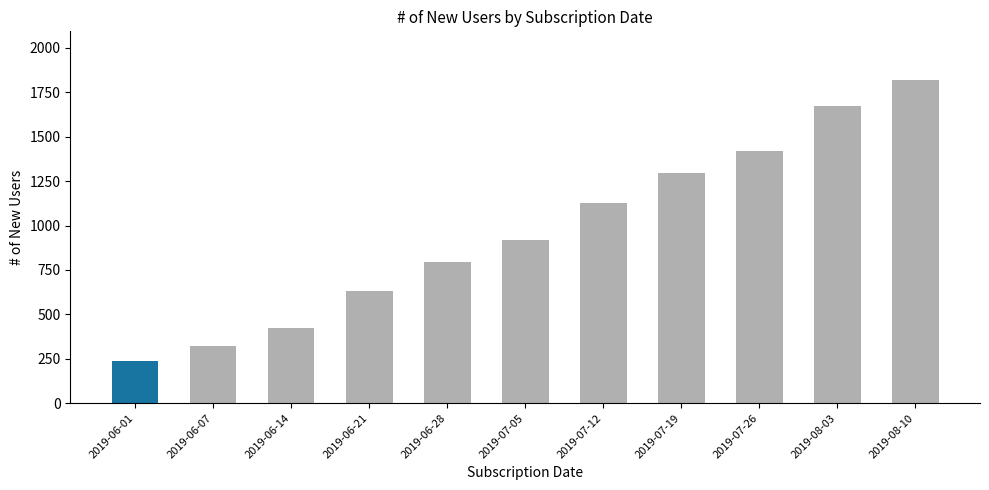

Which category has the highest value across all series?

2019-08-10